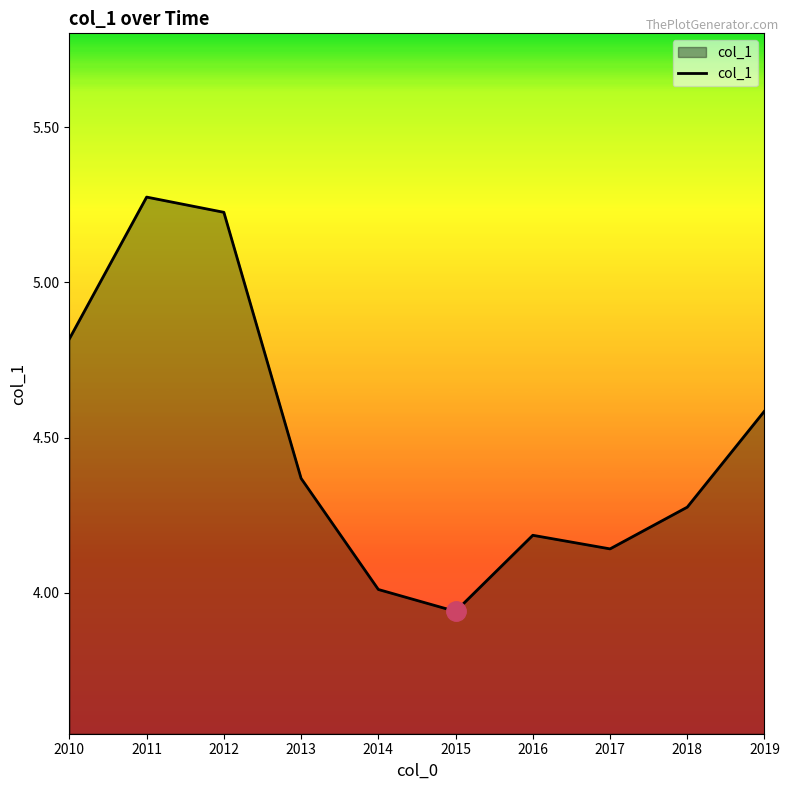

At which category does the chart reach its minimum across all series?

2015